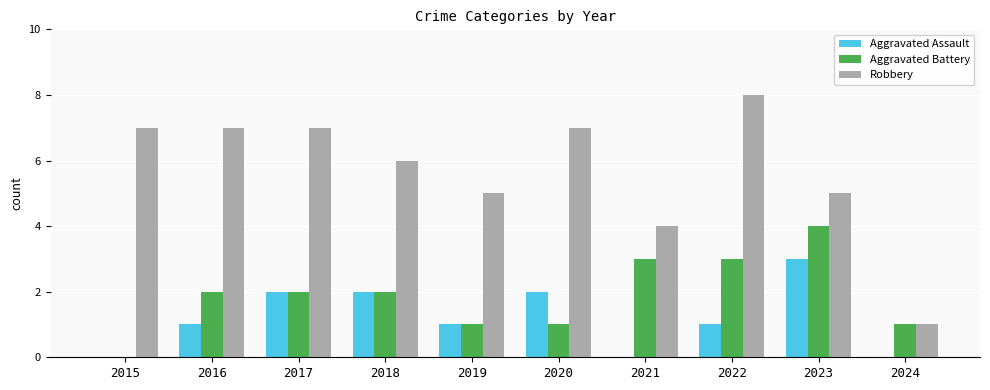

Which series has the largest total across all categories?

Robbery